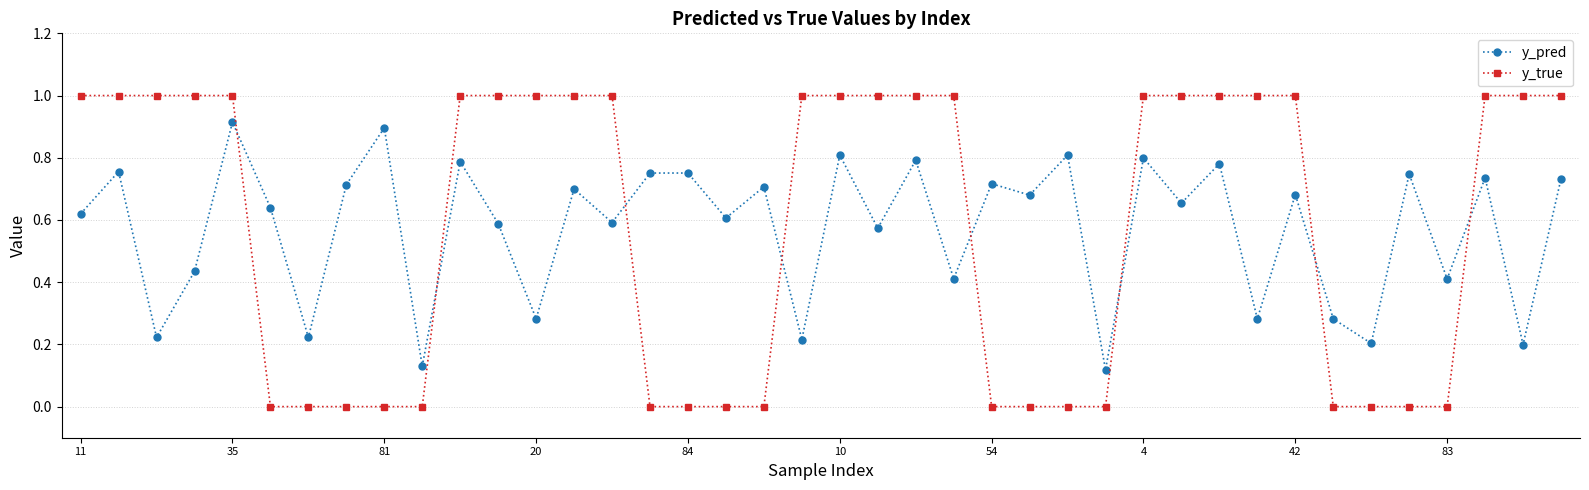

What is the value of the y_true point at the 15th from the left?

1.0